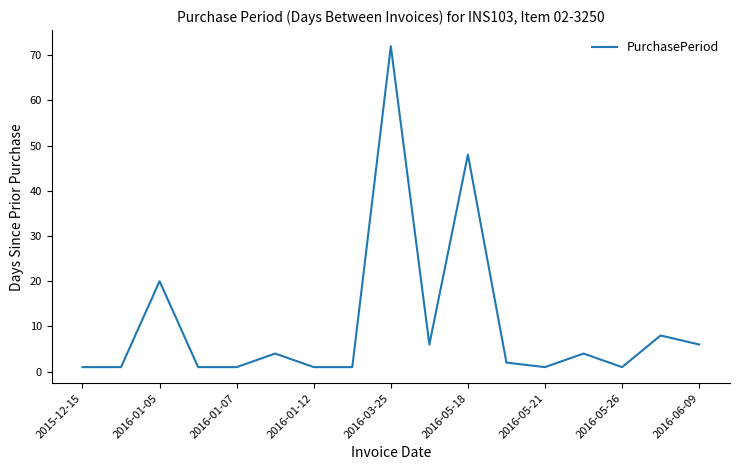

What is the difference between the maximum and minimum values?

71